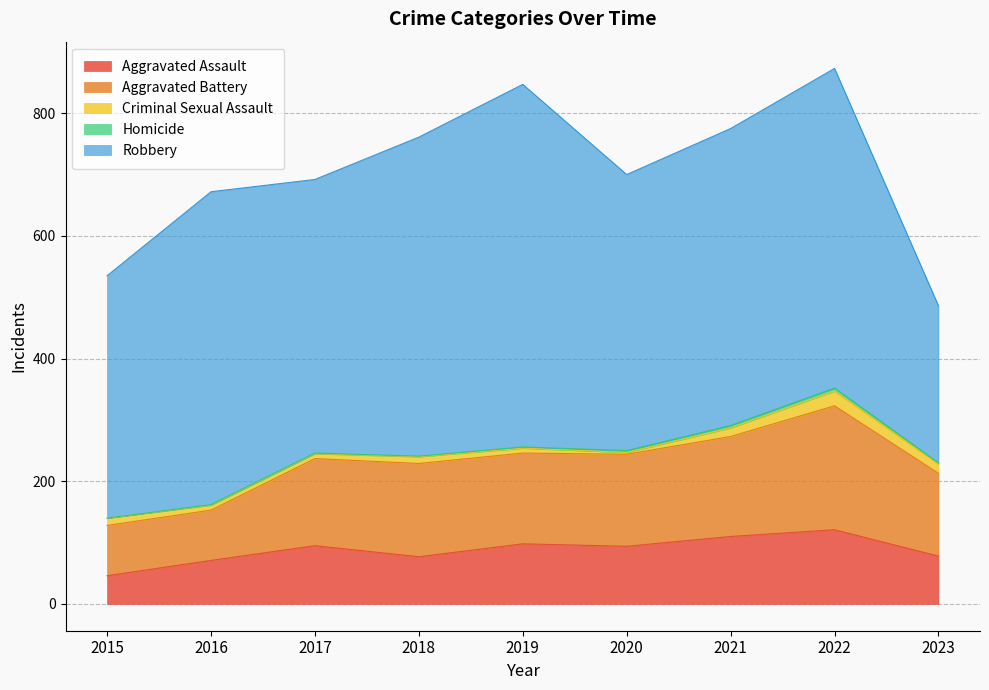

Is it true that Aggravated Assault equals 110 at 2021?

True